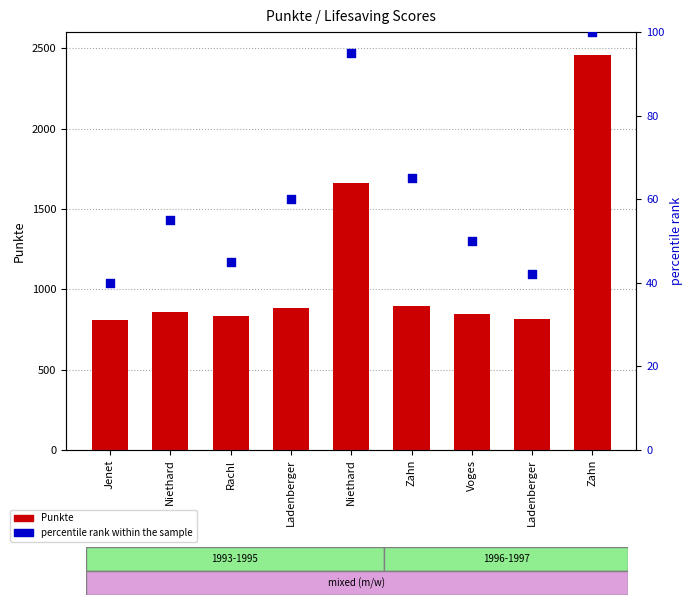

What are all the series names shown in the legend?

Punkte, percentile rank within the sample